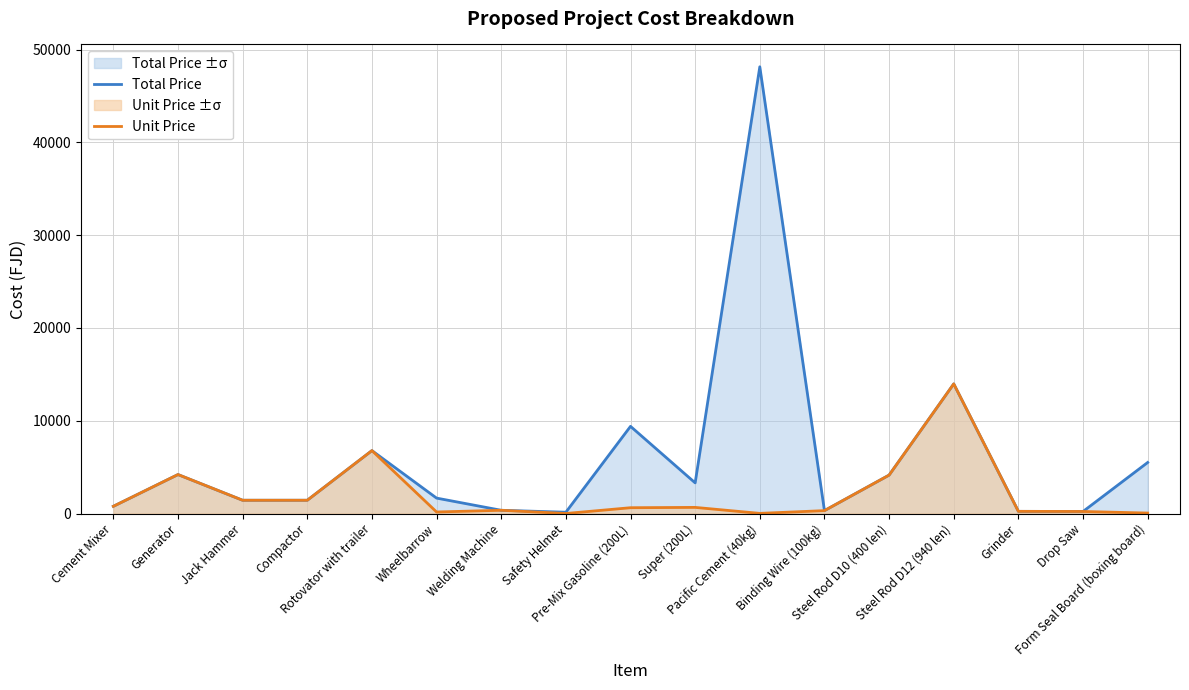

The Total Price series shows 13968.4 at Steel Rod D12 (940 len). True or false?

True